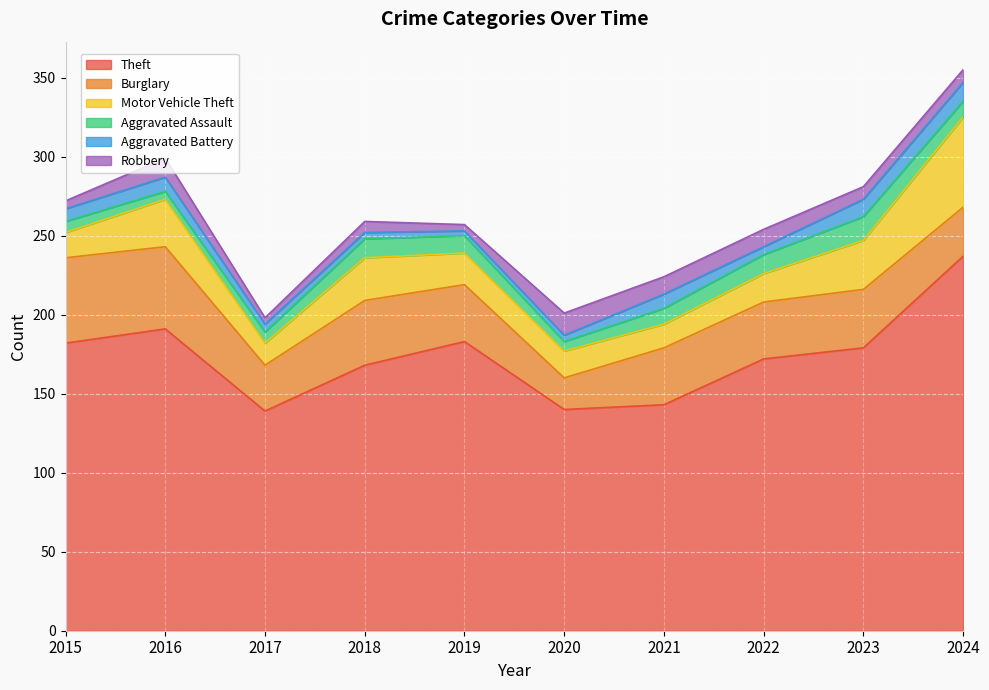

Which category has the highest value across all series?

2024